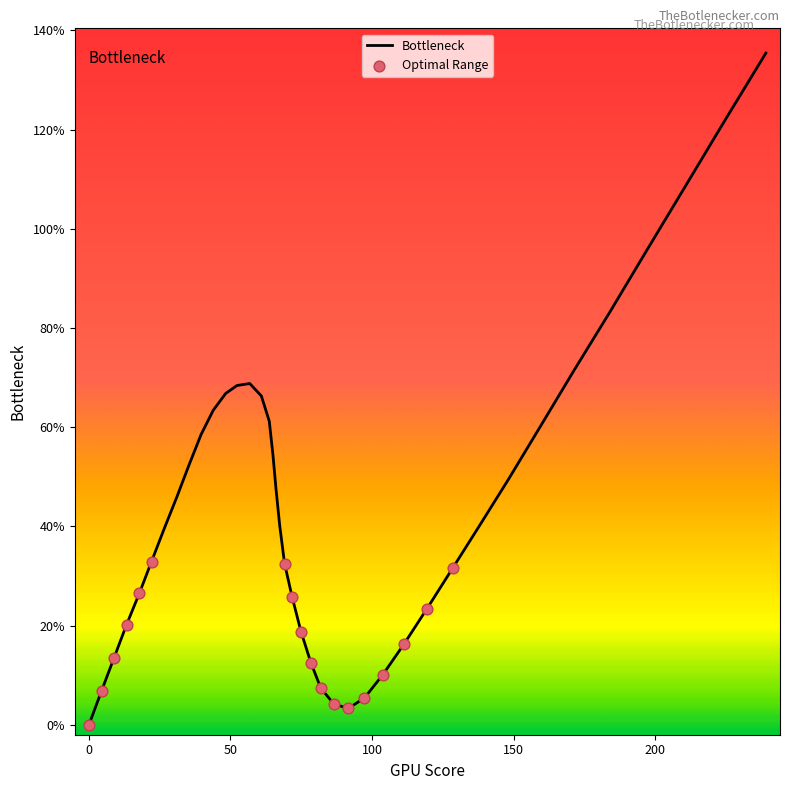

What is the difference between the maximum and minimum values?

135.4